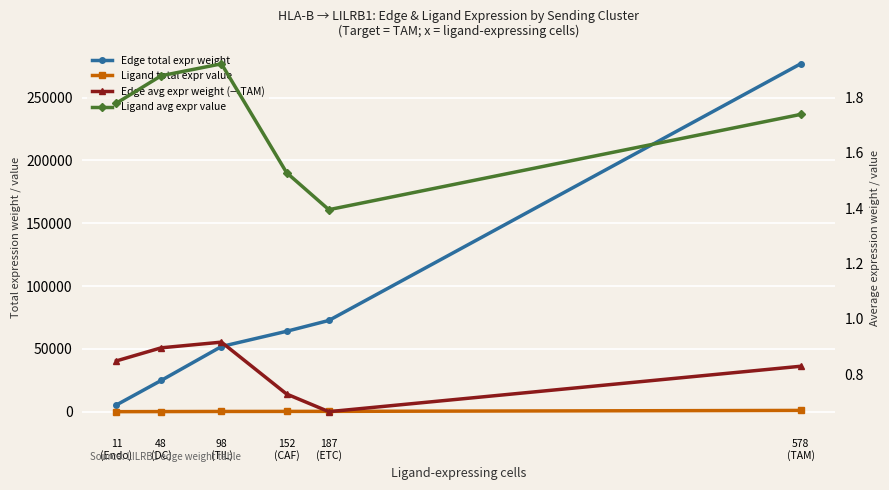

How many Edge avg expr weight (→TAM) values are between 0 and 1?

6